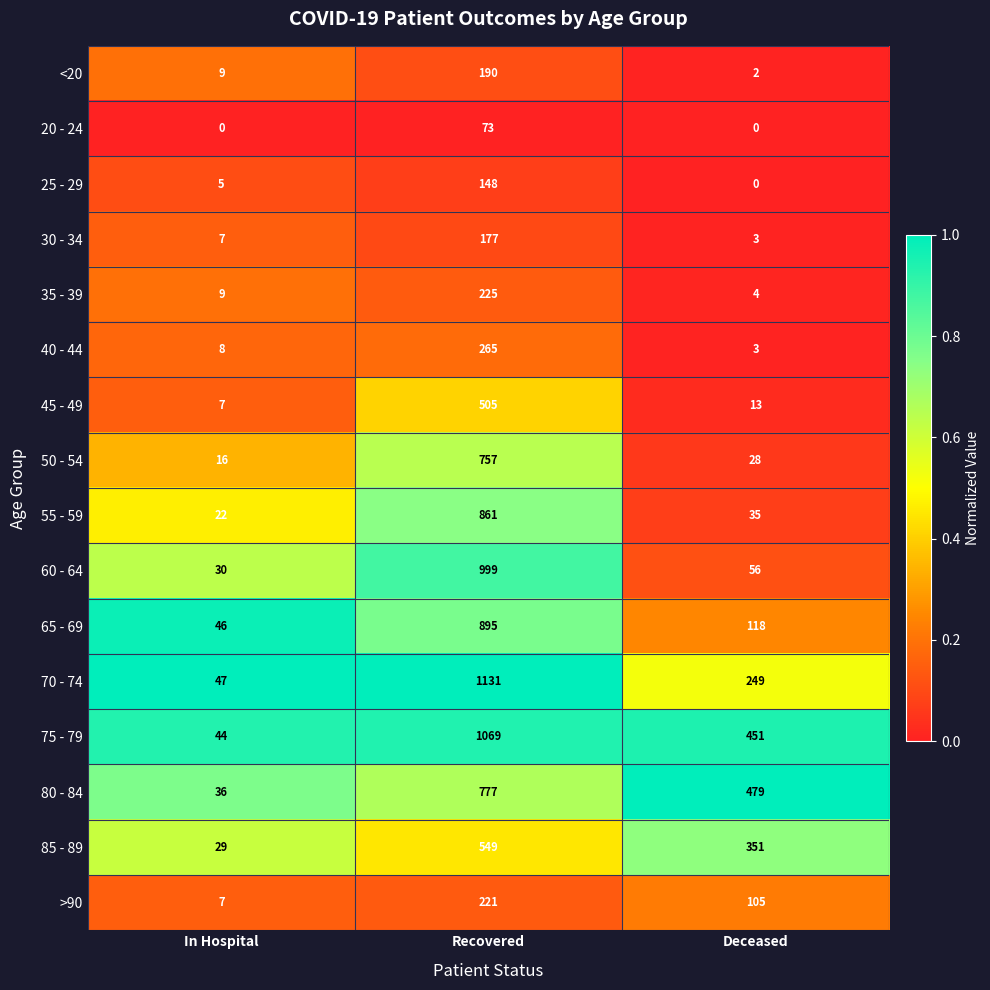

What is the greatest value displayed?

1131